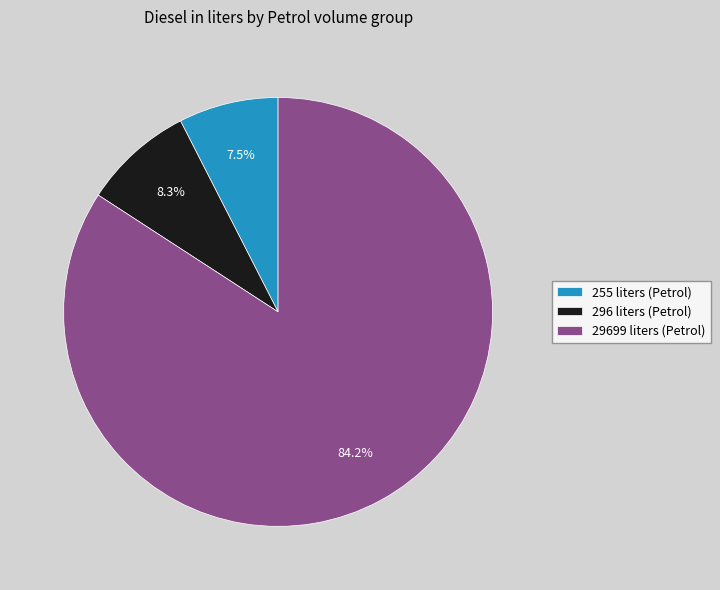

The 29699 liters slice represents 77% of the pie. True or false?

False